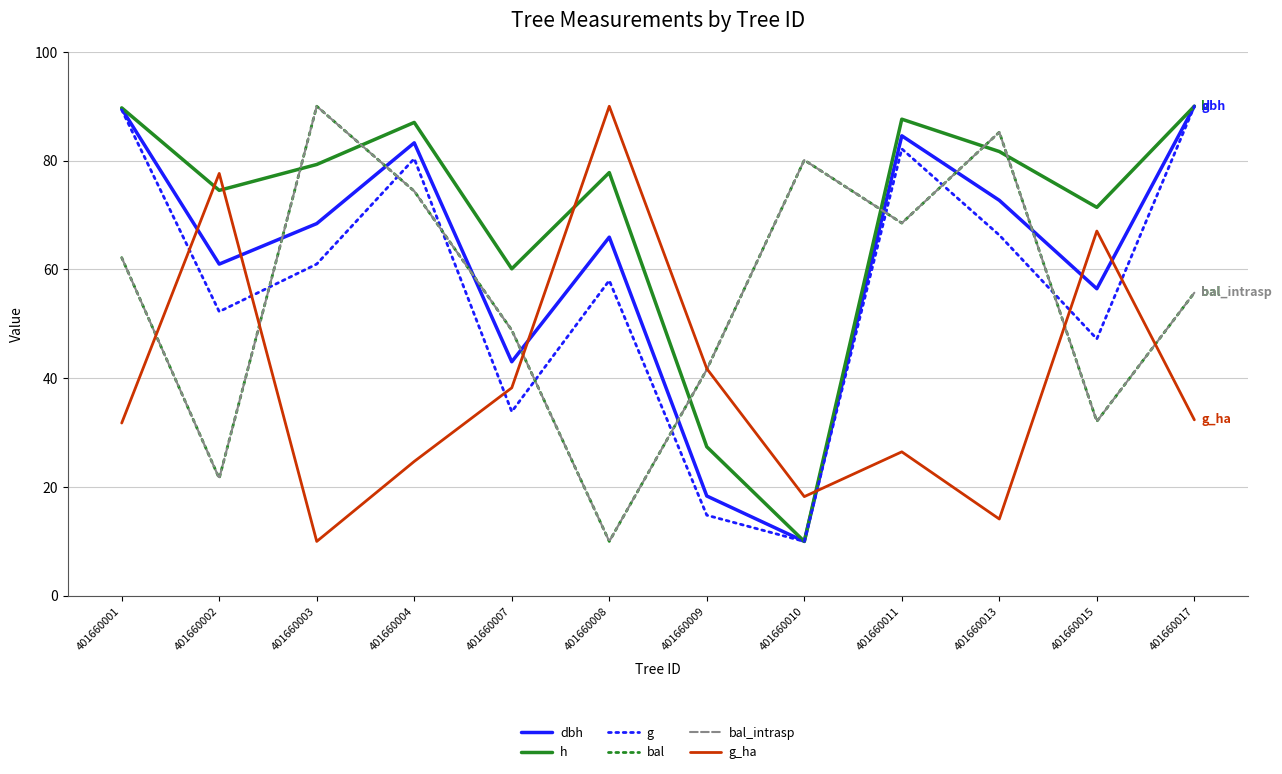

Reading left to right, list all the values displayed in this chart.

dbh: 401660001=89.5	401660002=61.0	401660003=68.4	401660004=83.3	401660007=43.0	401660008=65.9	401660009=18.4	401660010=10.0	401660011=84.6	401660013=72.7	401660015=56.5	401660017=90.0
h: 401660001=89.7	401660002=74.5	401660003=79.3	401660004=87.0	401660007=60.1	401660008=77.8	401660009=27.4	401660010=10.0	401660011=87.6	401660013=81.7	401660015=71.4	401660017=90.0
g: 401660001=89.3	401660002=52.2	401660003=61.0	401660004=80.4	401660007=33.9	401660008=58.0	401660009=14.8	401660010=10.0	401660011=82.2	401660013=66.3	401660015=47.2	401660017=90.0
bal: 401660001=62.2	401660002=21.6	401660003=90.0	401660004=74.4	401660007=48.8	401660008=10.0	401660009=41.6	401660010=80.1	401660011=68.5	401660013=85.2	401660015=32.1	401660017=55.7
bal_intrasp: 401660001=62.2	401660002=21.6	401660003=90.0	401660004=74.4	401660007=48.8	401660008=10.0	401660009=41.6	401660010=80.1	401660011=68.5	401660013=85.2	401660015=32.1	401660017=55.7
g_ha: 401660001=31.8	401660002=77.6	401660003=10.0	401660004=24.7	401660007=38.2	401660008=90.0	401660009=41.8	401660010=18.2	401660011=26.5	401660013=14.1	401660015=67.1	401660017=32.4